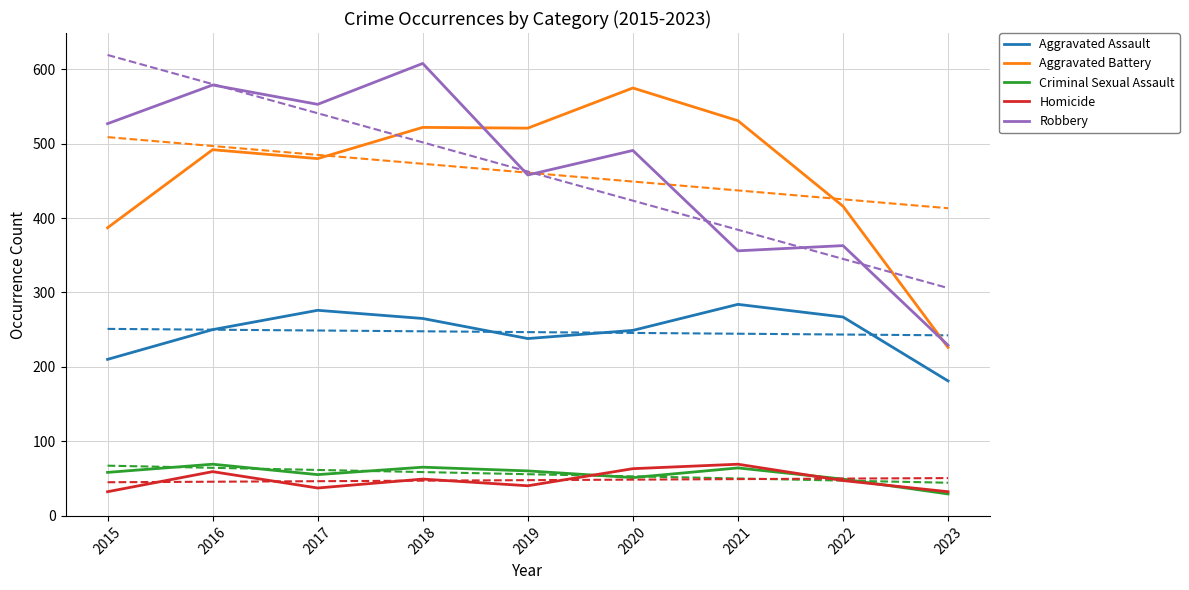

Reading left to right, transcribe all the data shown in this chart.

Aggravated Assault: 210	250	276	265	238	249	284	267	181
Aggravated Battery: 387	492	480	522	521	575	531	416	226
Criminal Sexual Assault: 58	69	55	65	60	51	64	49	29
Homicide: 32	59	37	49	40	63	69	47	32
Robbery: 527	579	553	608	458	491	356	363	229